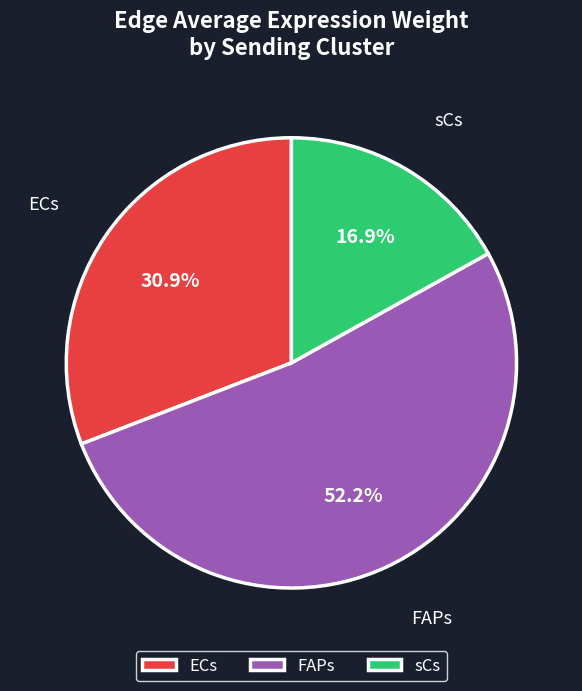

Is it true that sCs is 36% of the pie?

False